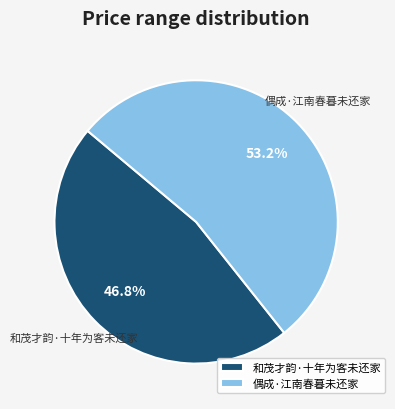

Which category has the smallest portion of the pie?

和茂才韵·十年为客未还家